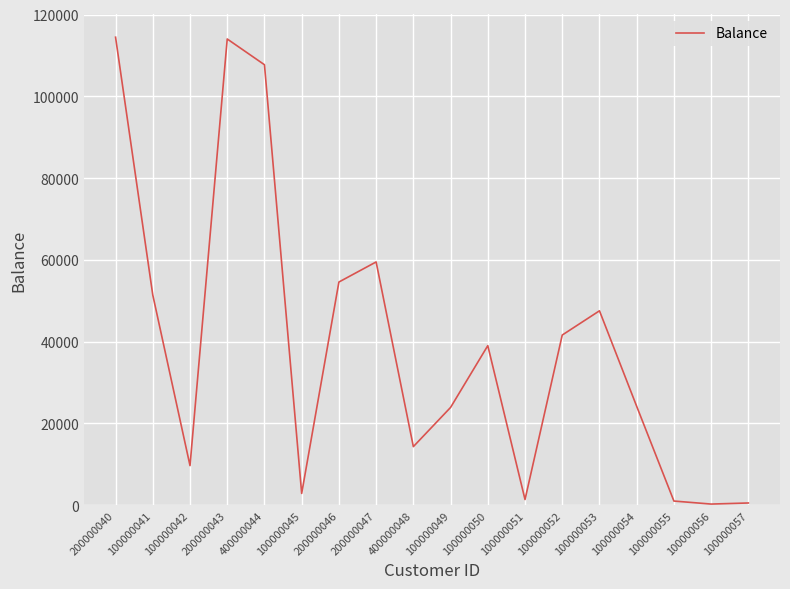

What is the difference between the values at 100000053 and 200000046?

7037.9